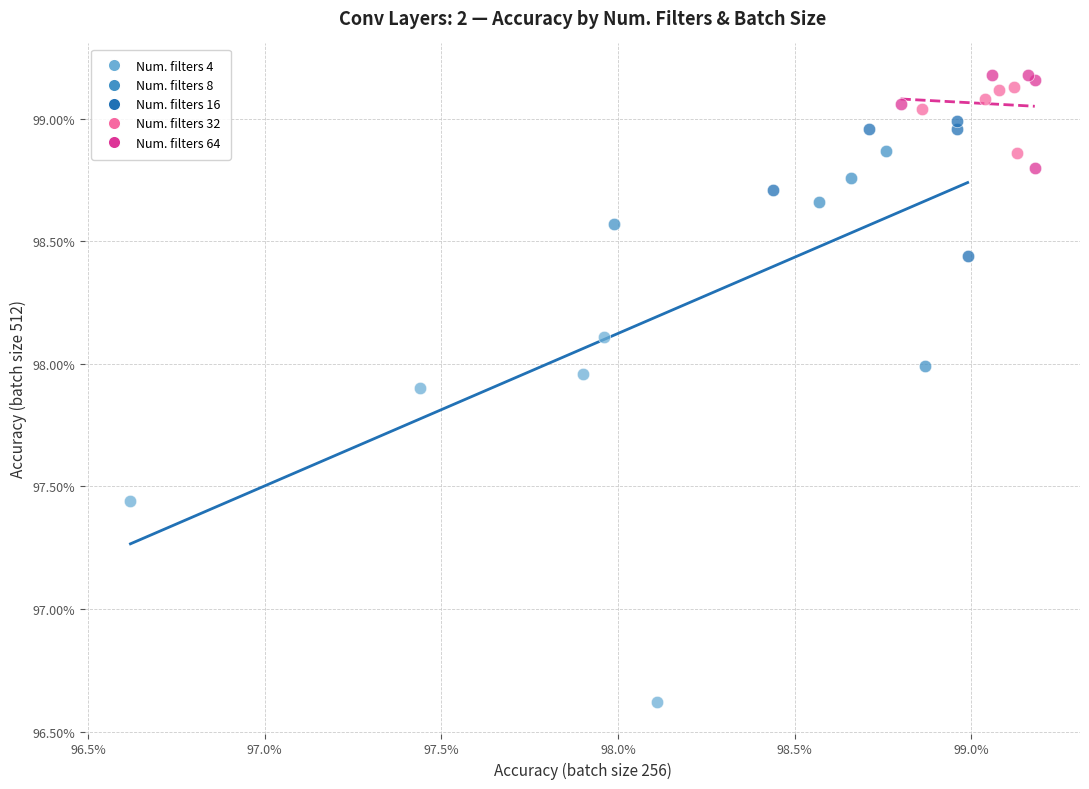

Which series contains the highest Y value?

Num. filters 64